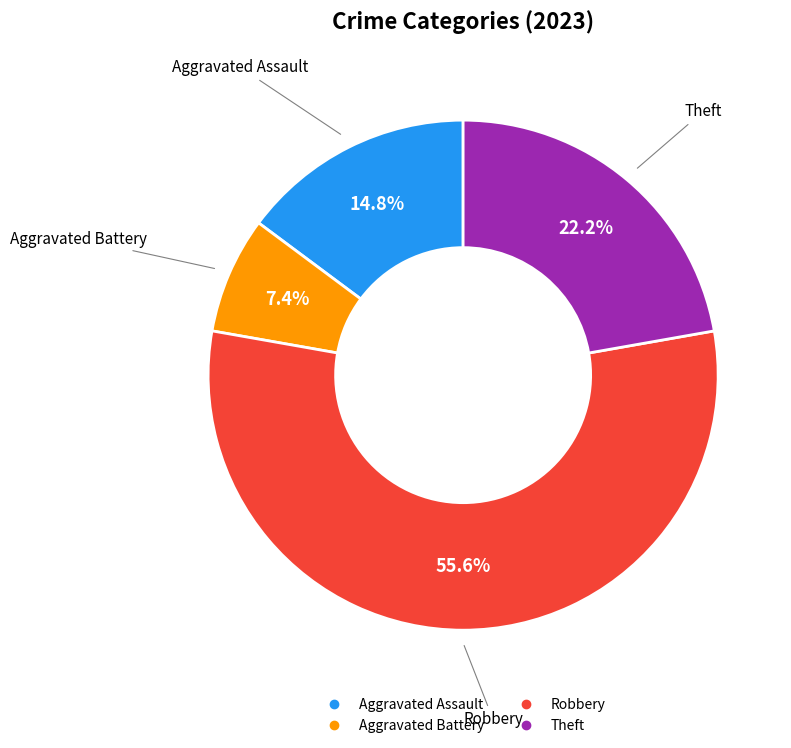

Count the number of slices in the pie.

4